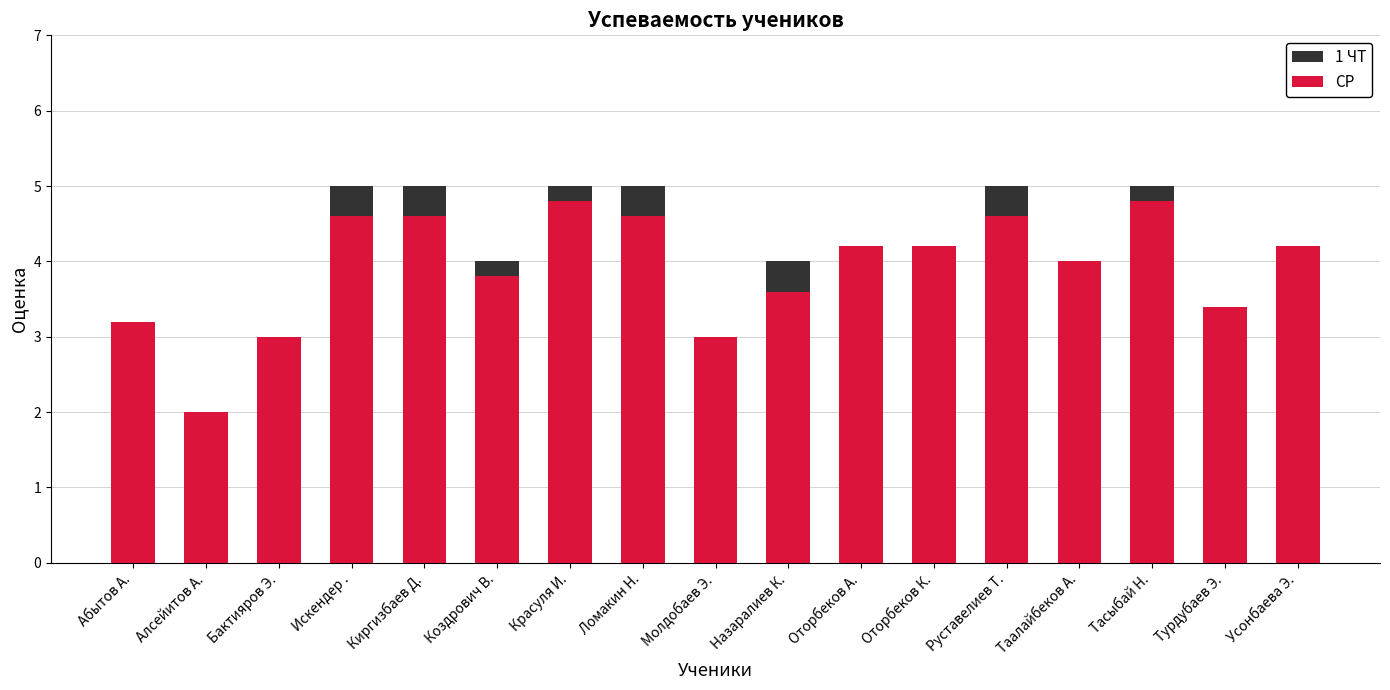

What position from the left is Алсейитов А.?

2